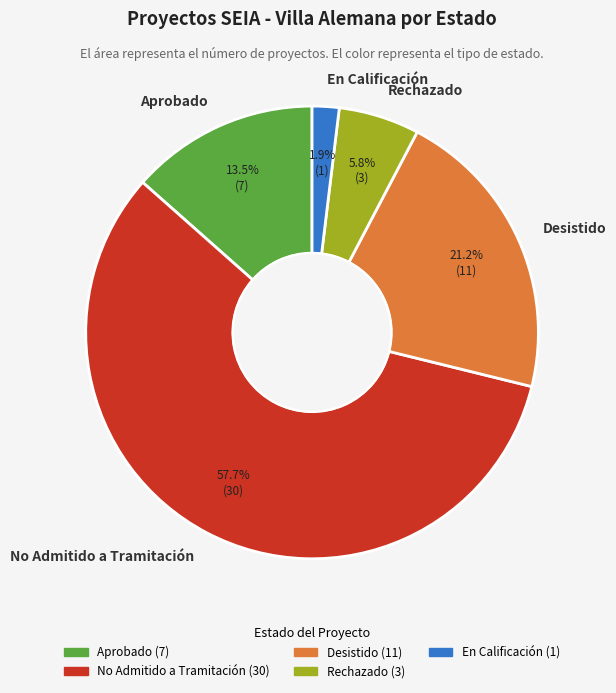

To the nearest percent, what is the difference between the largest and smallest slice percentages?

56%